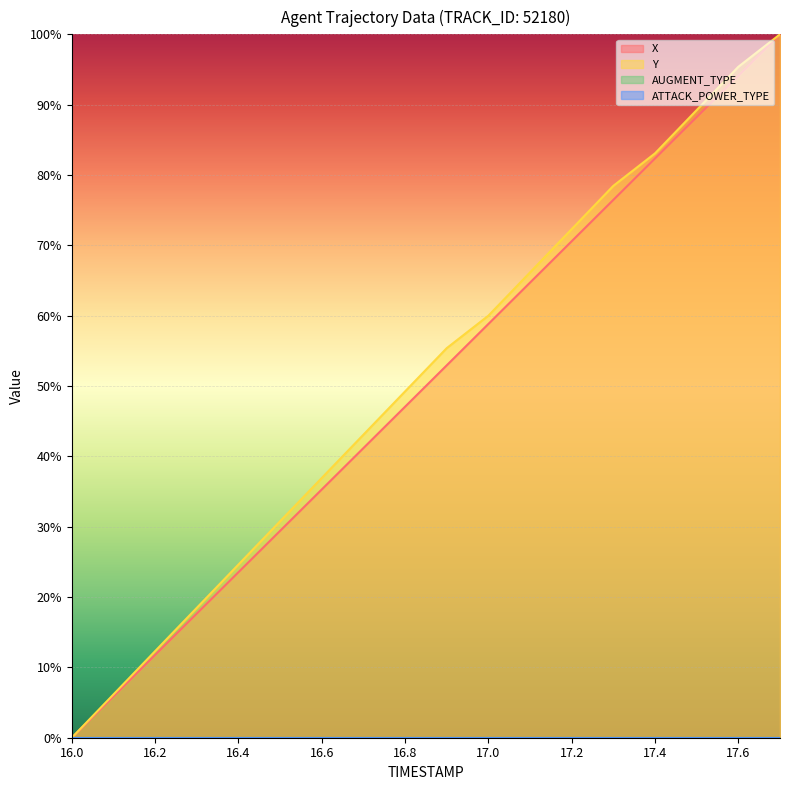

Reading left to right, extract all data points from this chart.

X: 0.0	5.9	11.8	17.6	23.5	29.4	35.3	41.2	47.1	52.9	58.8	64.7	70.6	76.5	82.4	88.2	94.1	100.0
Y: 0.0	6.2	12.3	18.5	24.6	30.8	36.9	43.1	49.2	55.4	60.0	66.2	72.3	78.5	83.1	89.2	95.4	100.0